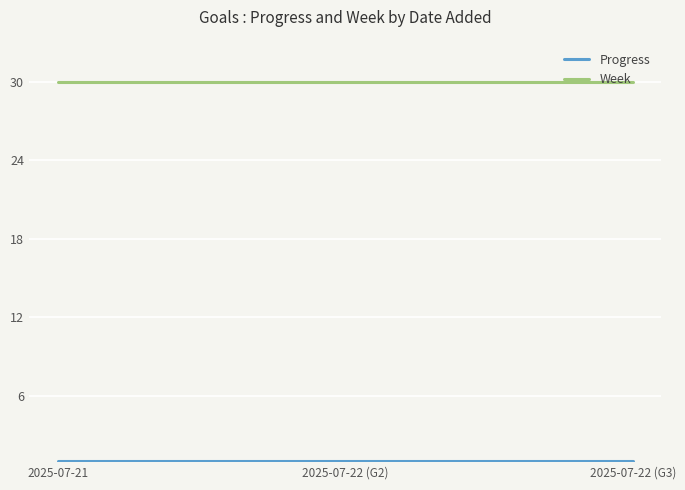

Is it true that Week equals 30.0 at 2025-07-22 (G3)?

True